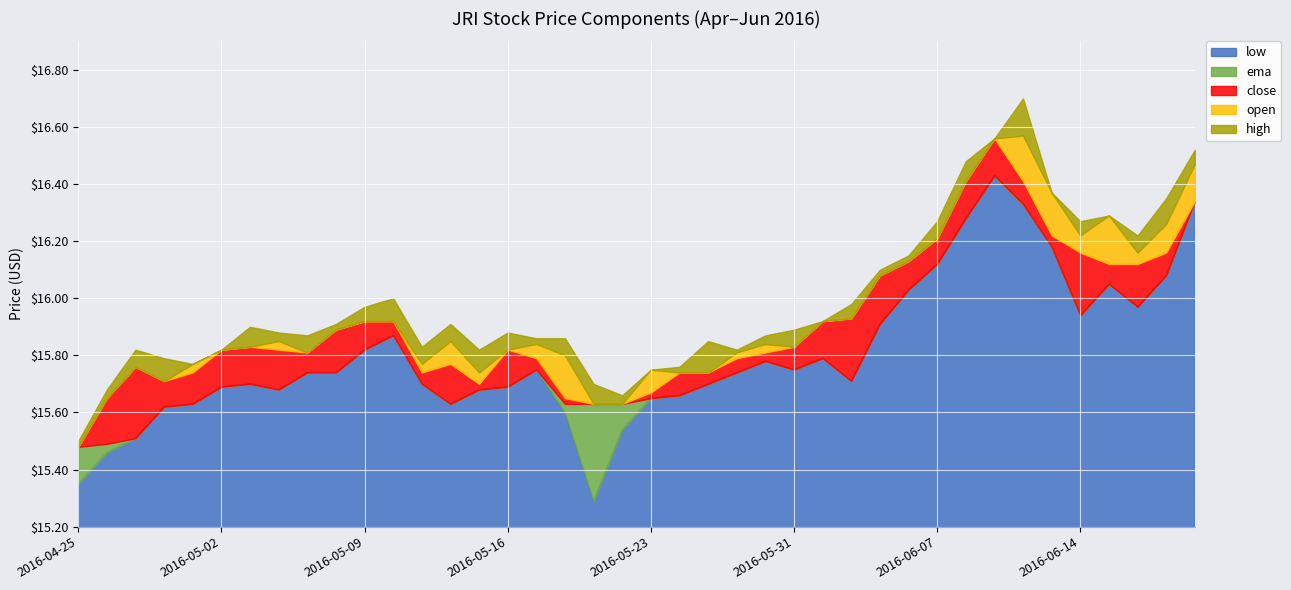

Is the value of high at 2016-06-09 greater than the value of open at 2016-06-20?

Yes